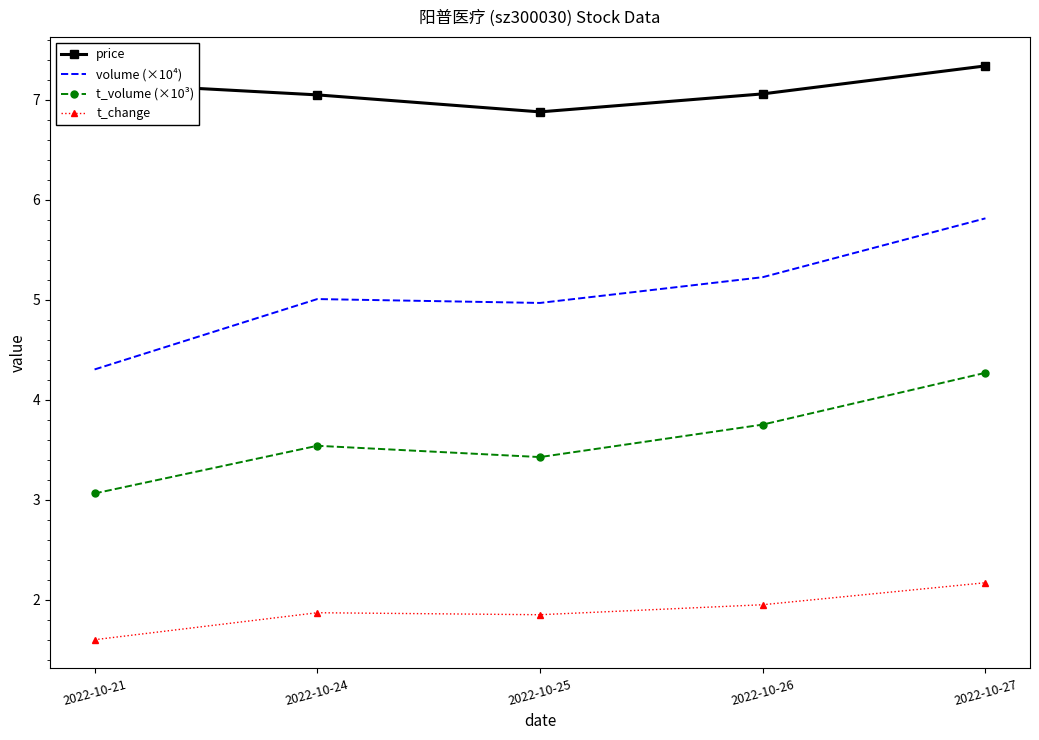

What is the smallest value displayed?

1.6